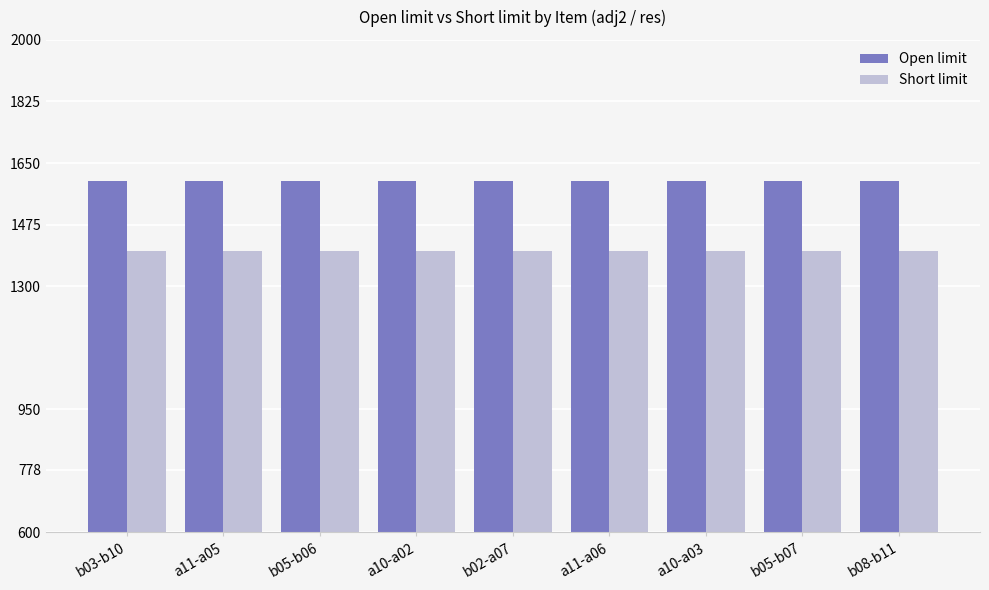

List the series in order of their peak value, highest first.

Open limit, Short limit